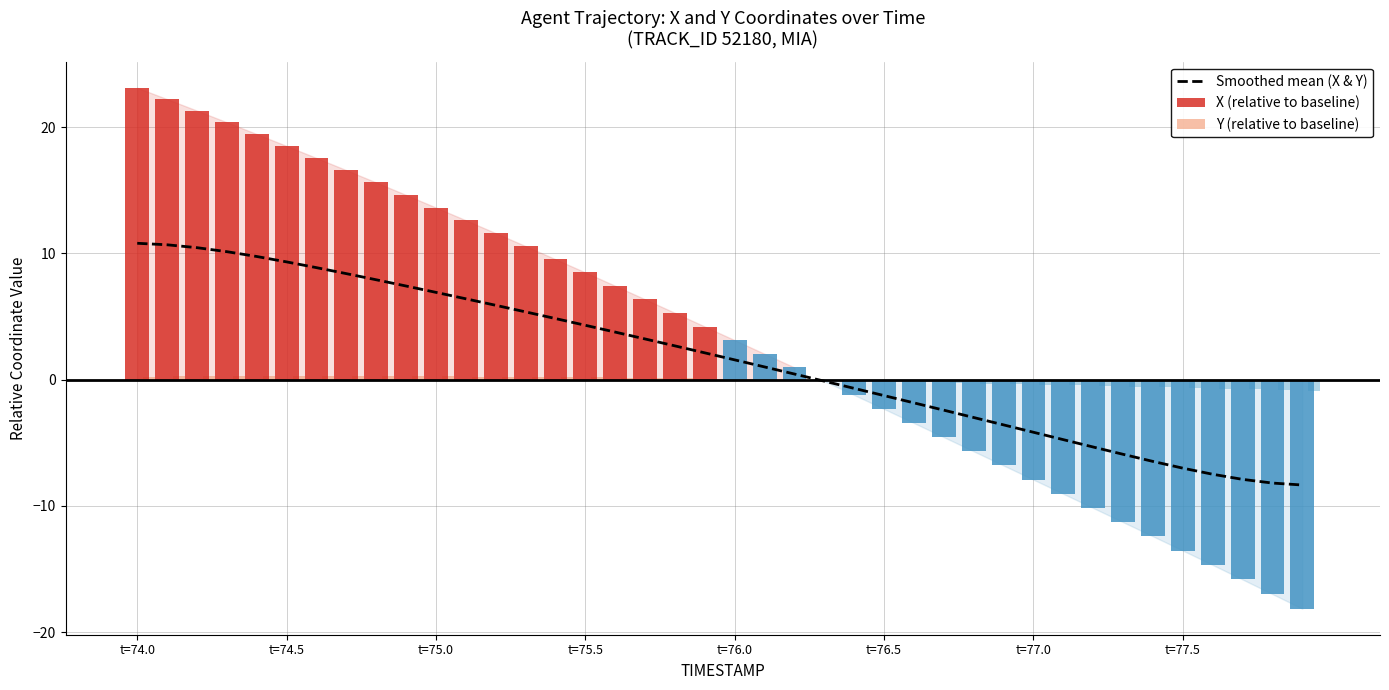

What are all the series names shown in the legend?

Smoothed mean (X & Y), X (relative to baseline), Y (relative to baseline)